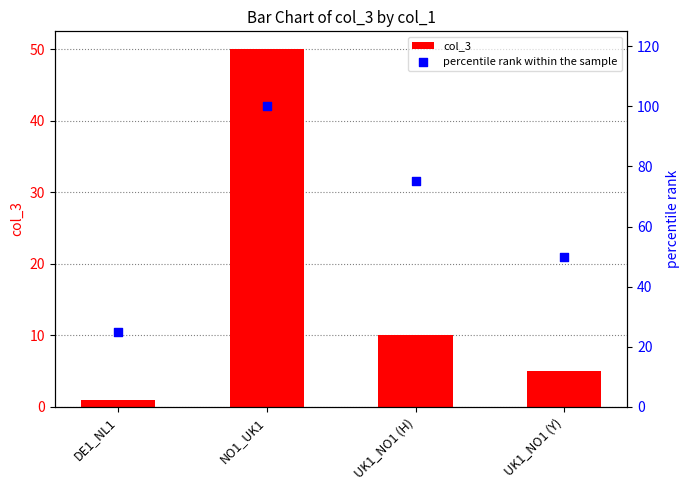

Which series contains the highest Y value?

percentile rank within the sample